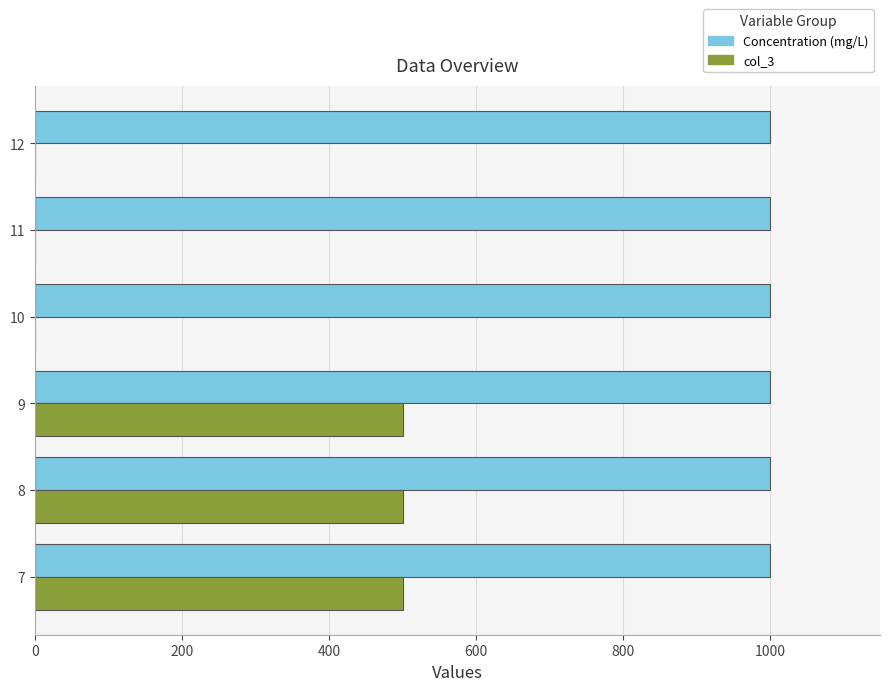

Between 9 and 10, which series saw the biggest shift?

col_3